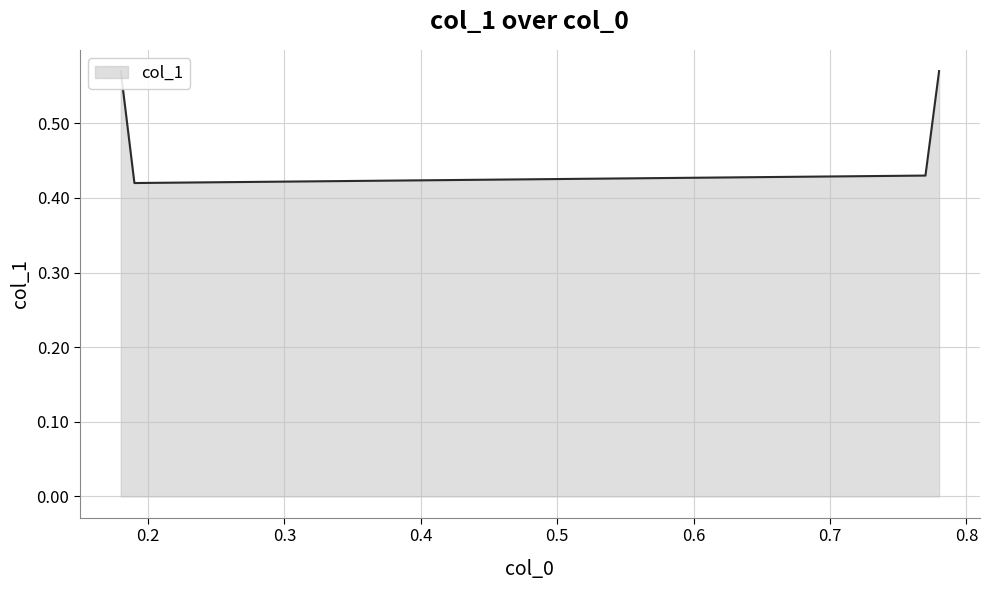

How many lines are shown in the chart?

1